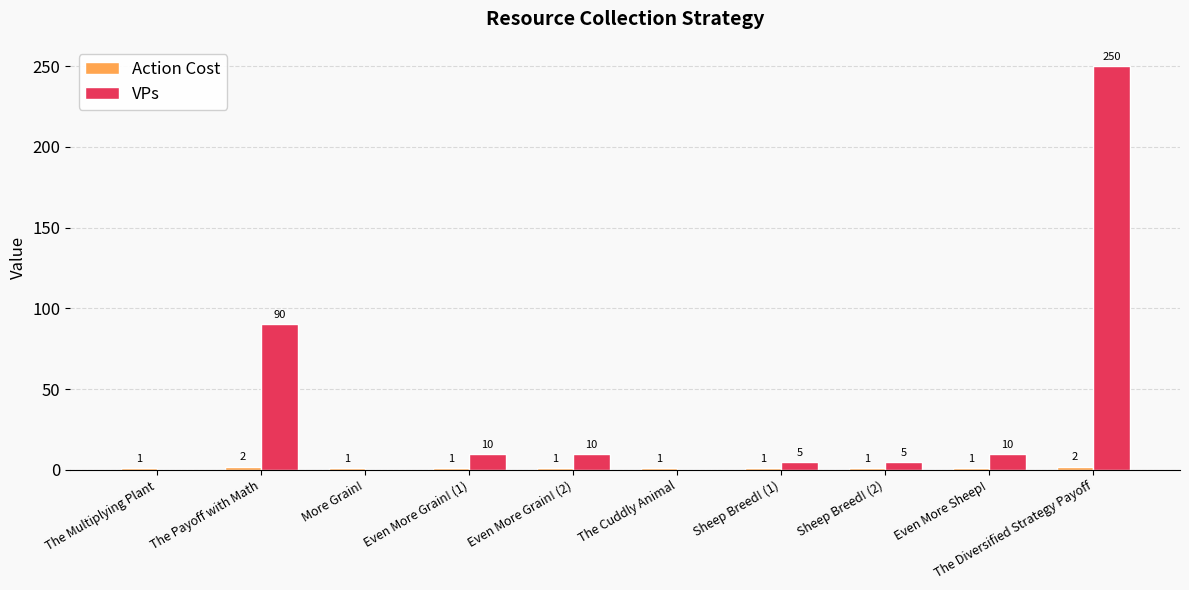

Which series has the largest total across all categories?

VPs